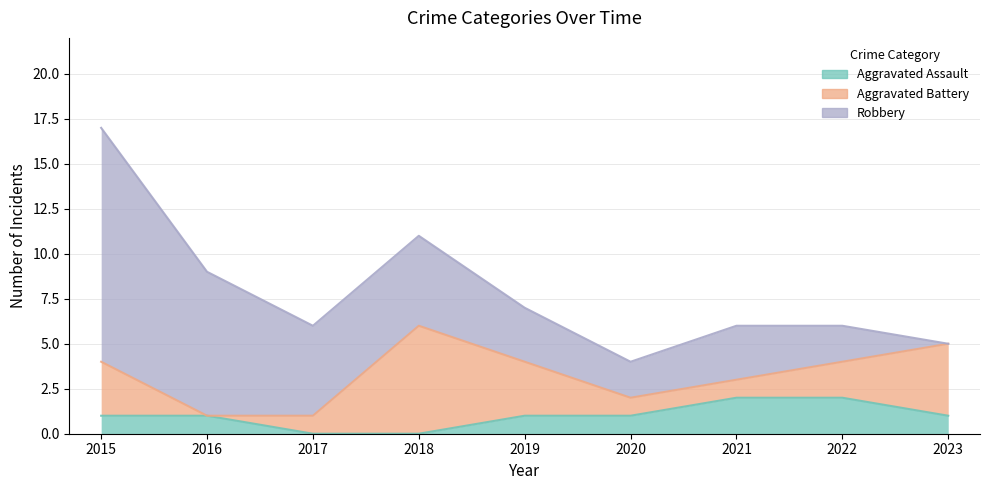

What is the sum of all Aggravated Assault values?

9